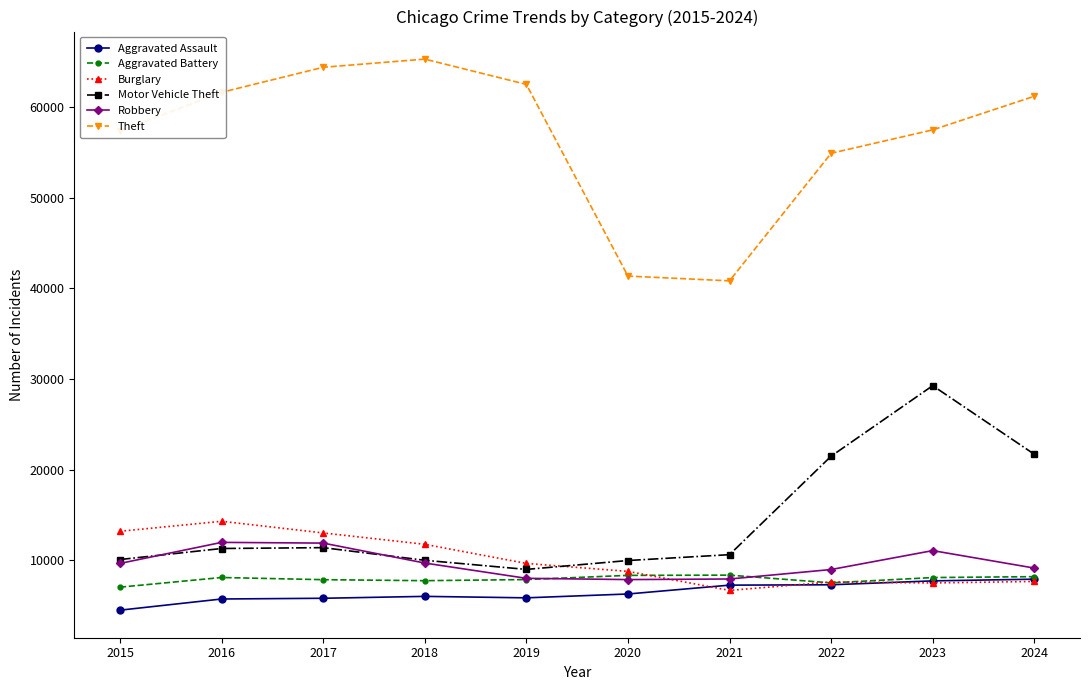

True or false: Aggravated Battery and Theft cross at least once.

False